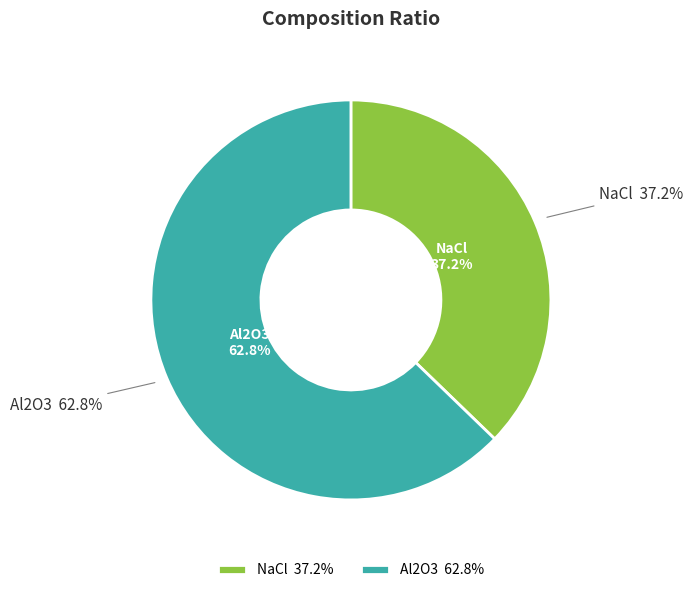

What percentage is the NaCl slice, to the nearest percent?

37%